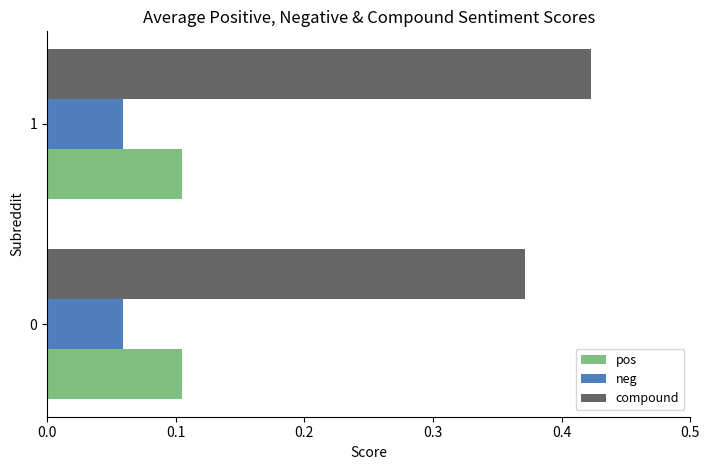

The value of pos at 0 is 0.1. True or false?

True